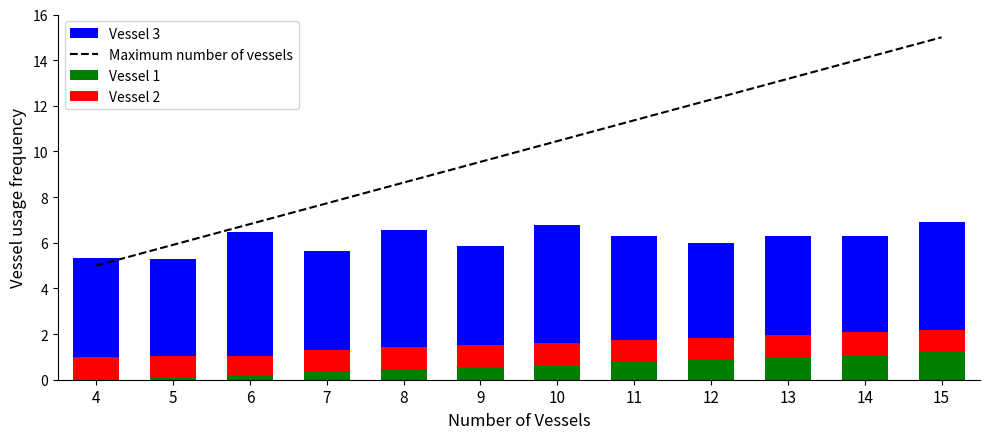

The value of Maximum number of vessels at 12 is 12.3. True or false?

True